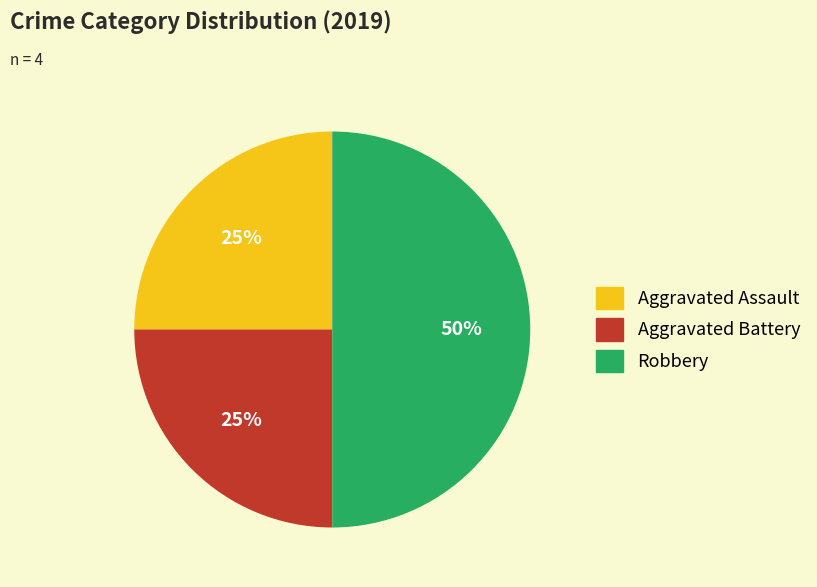

The Robbery slice represents 58% of the pie. True or false?

False